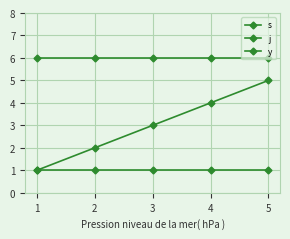

How many data points does each series have?

5